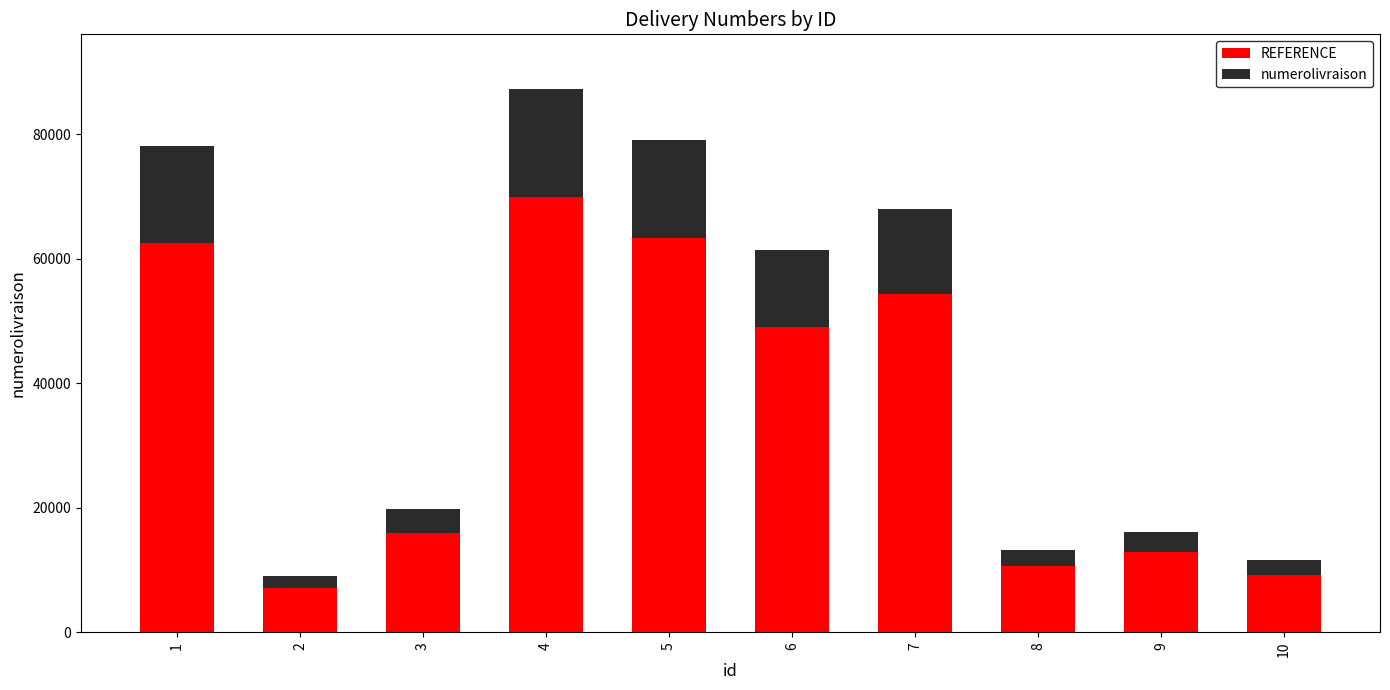

The numerolivraison series shows 12887.2 at 9. True or false?

True